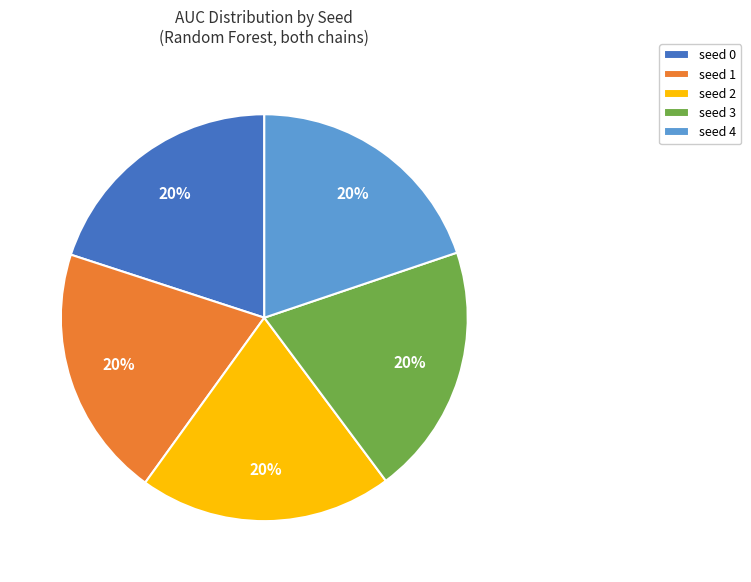

Is it true that seed 2 is 20% of the pie?

True